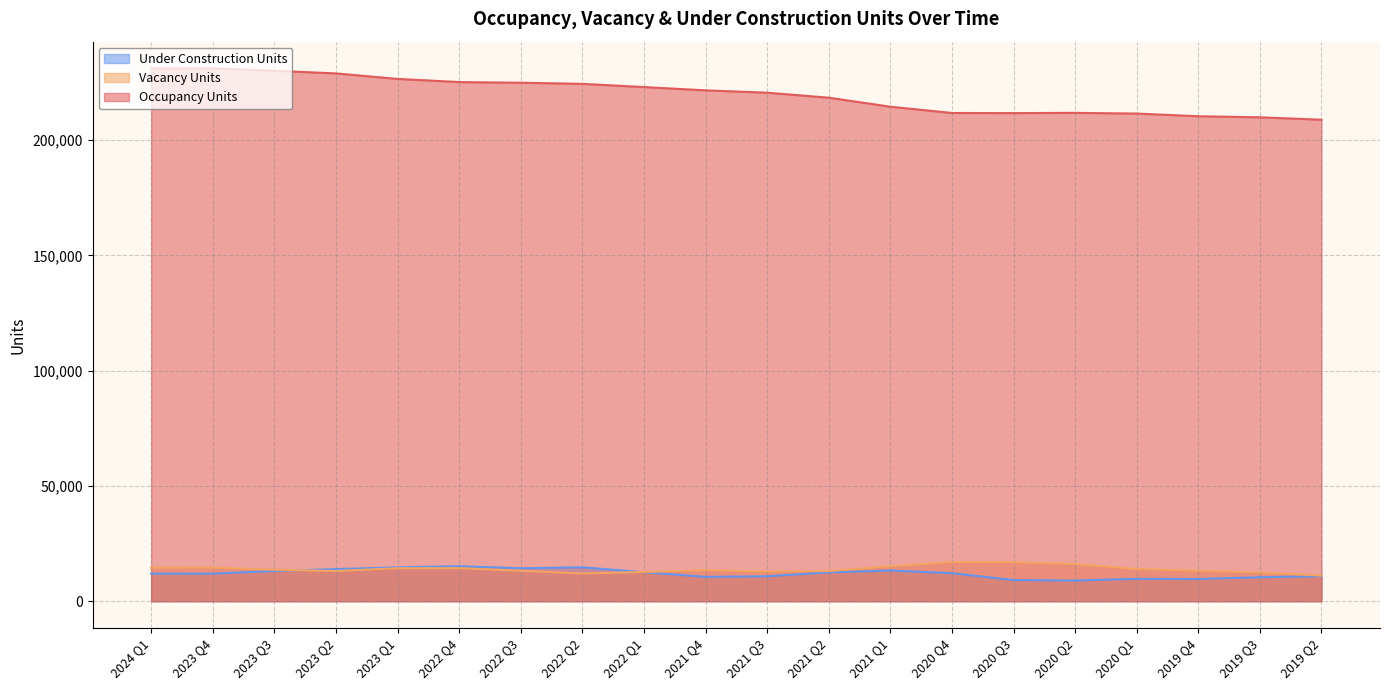

What is the maximum value shown in the chart?

231188